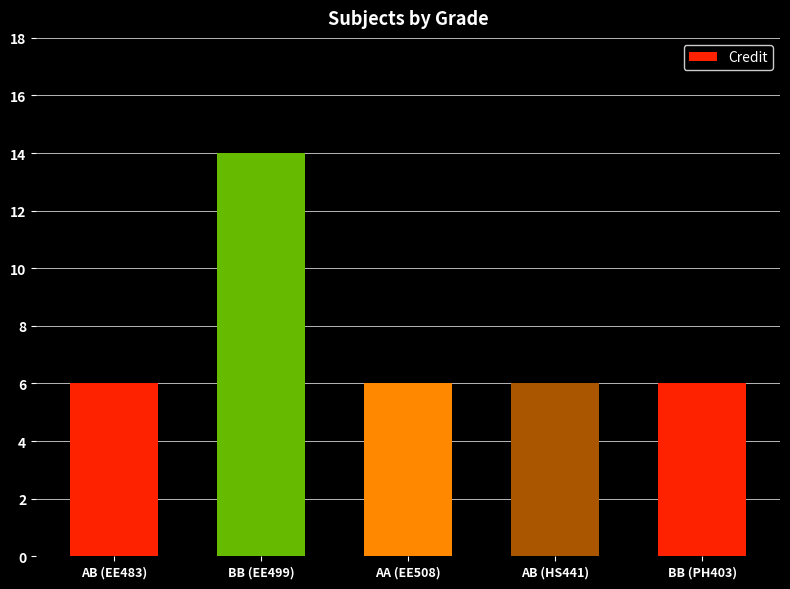

Count the values in the range 6 to 7.

4